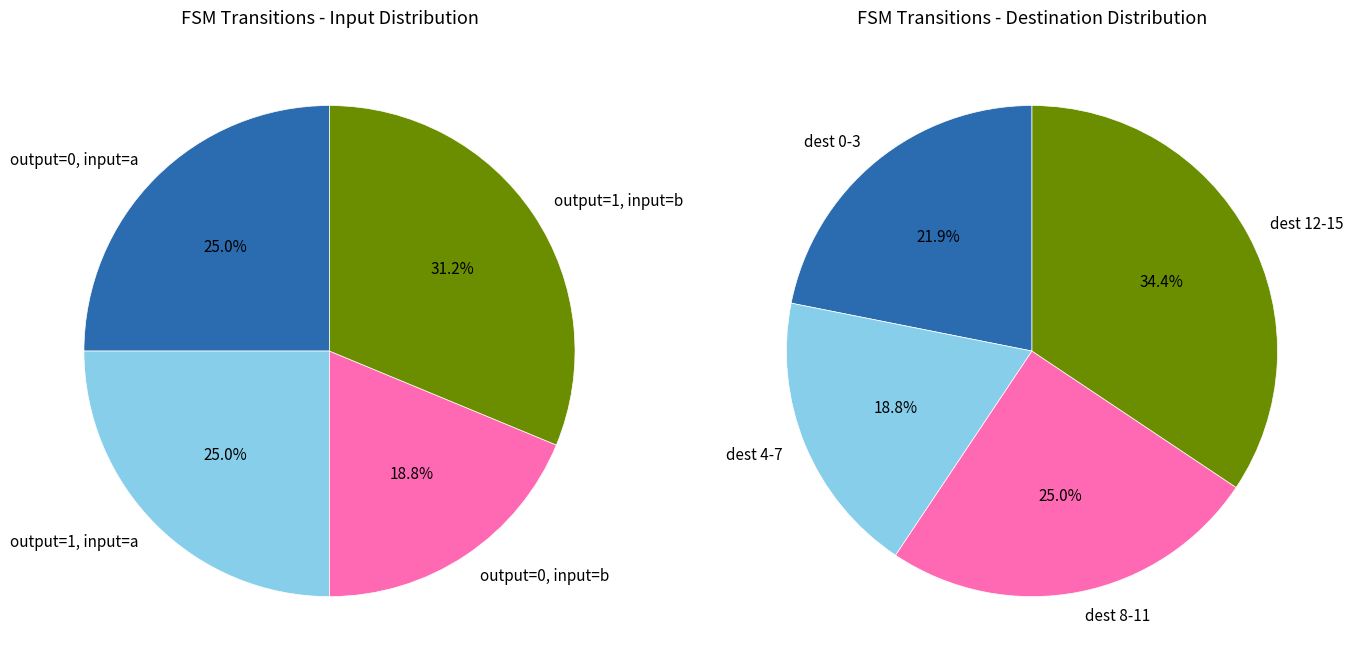

Does 13->3 b represent more than half of the total?

No